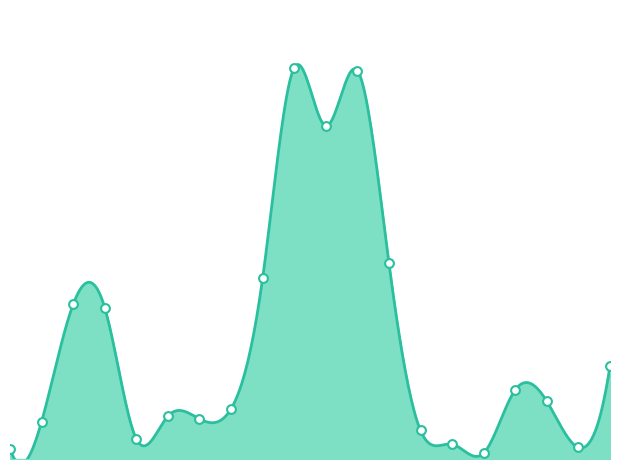

Which has a higher value, 109/08/21 or 109/08/19?

109/08/19